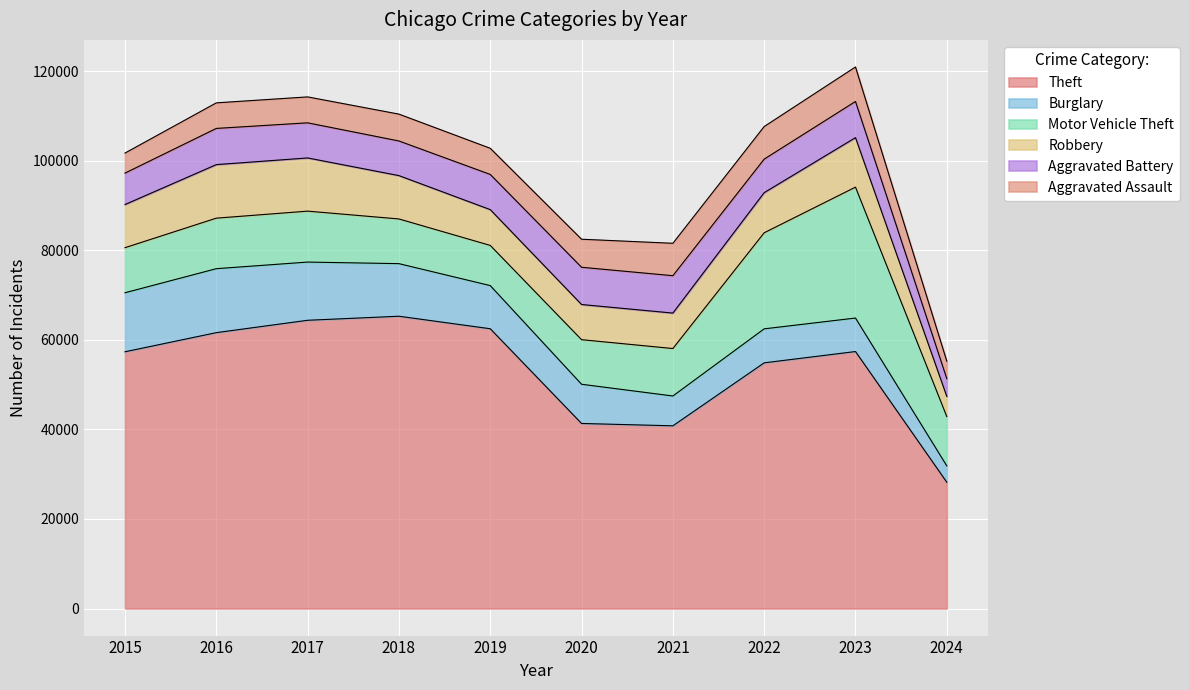

What is the sum of all Motor Vehicle Theft values?

133978